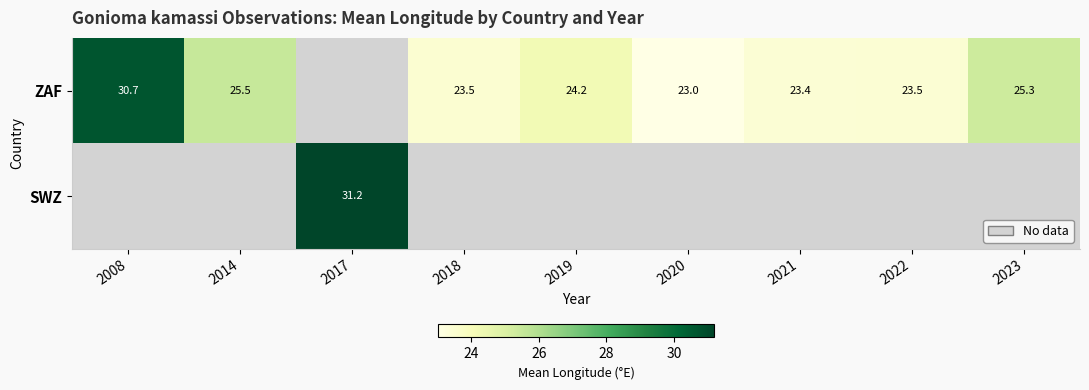

What is the difference between the ZAF values at 2020 and 2022?

0.4